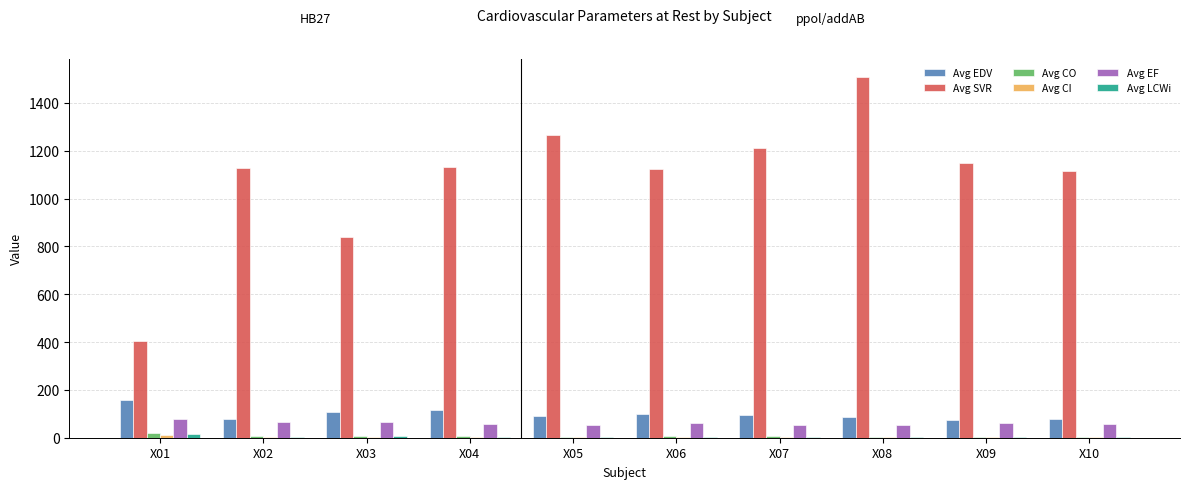

Between X03 and X07, which series saw the biggest shift?

Avg SVR